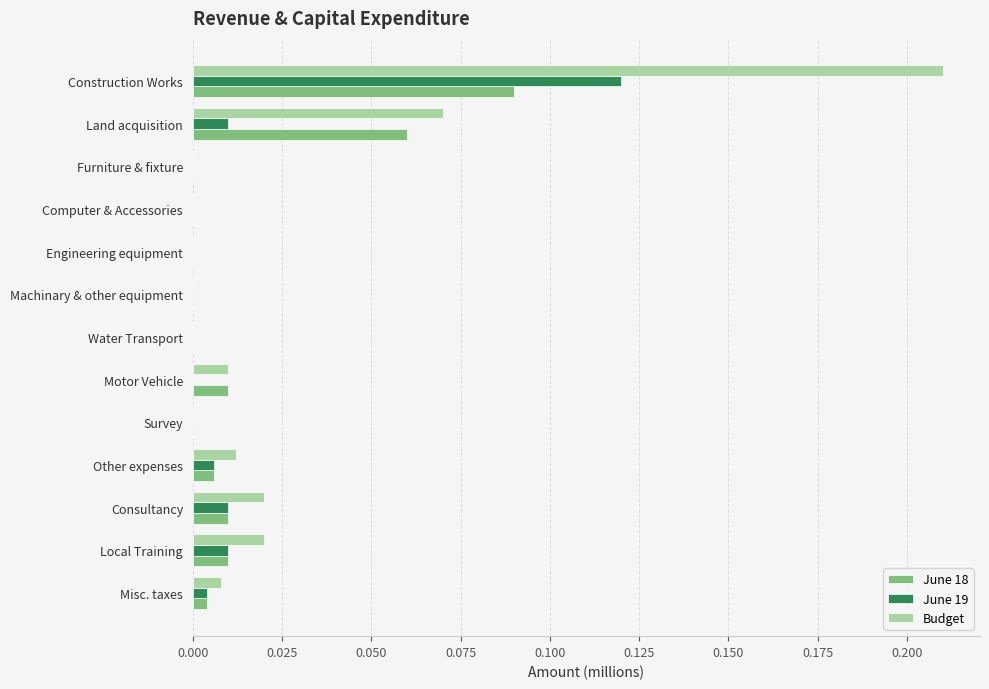

Which series has the largest total across all categories?

Budget